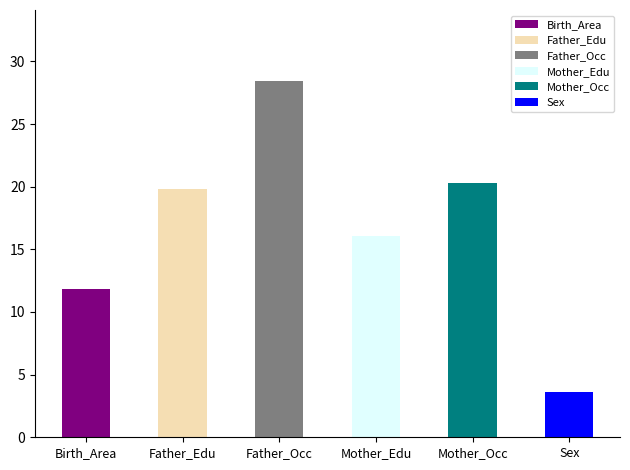

What is the greatest value displayed?

28.4